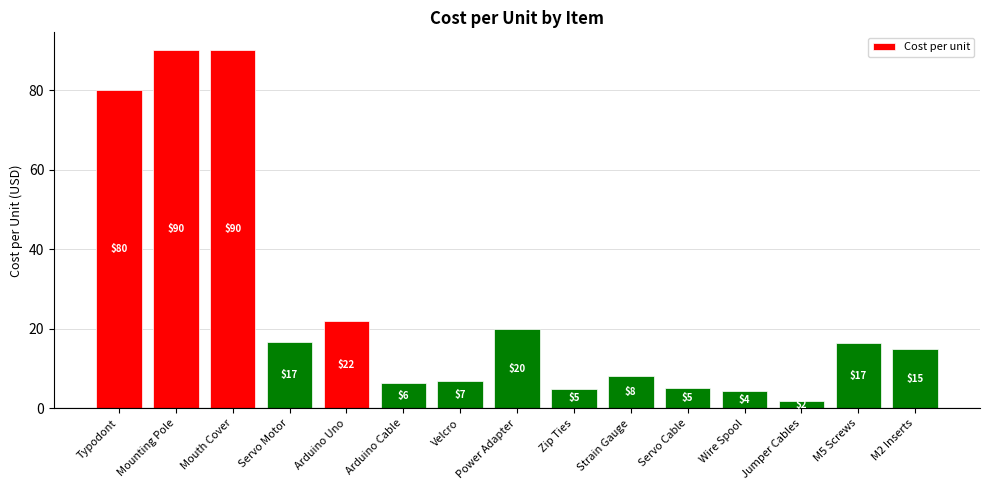

What is the maximum value shown in the chart?

90.0